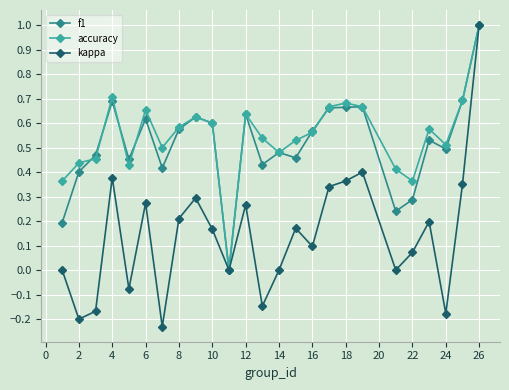

True or false: kappa has more than 0 points higher than both neighbors.

True